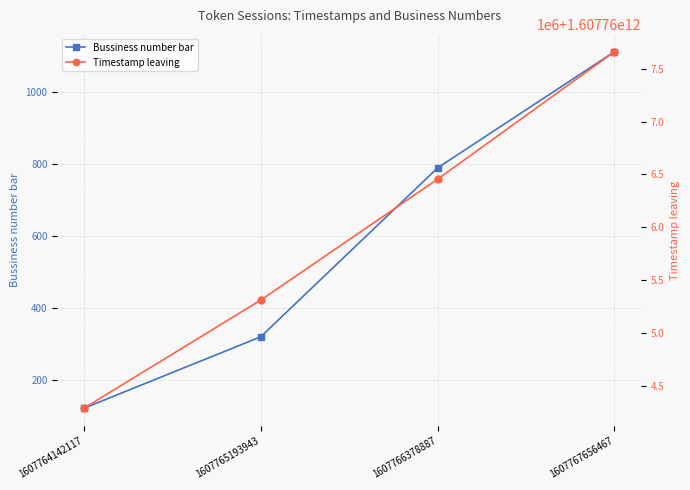

True or false: Timestamp leaving and Bussiness number bar intersect in this chart.

False